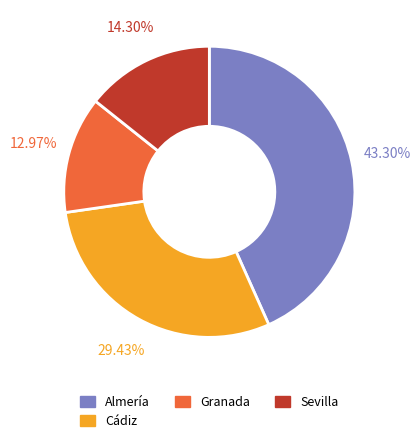

Between Sevilla and Granada, which is larger?

Sevilla